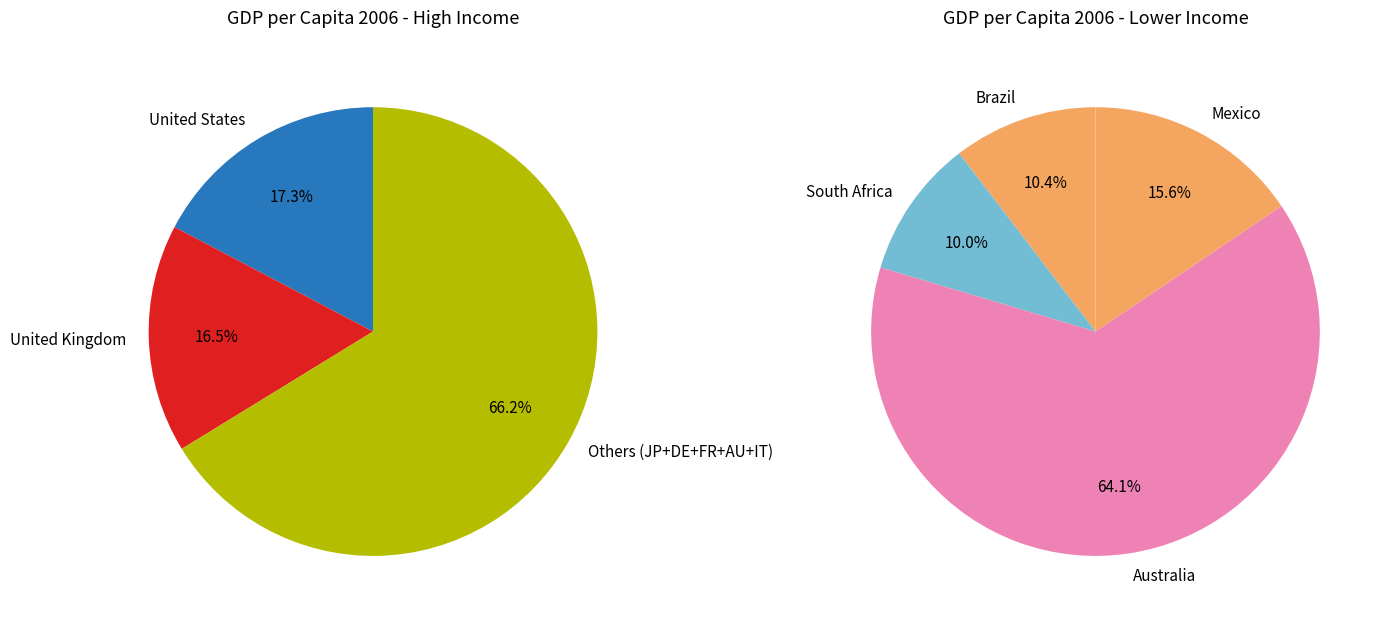

How much of the chart is everything except Germany?

87.4%